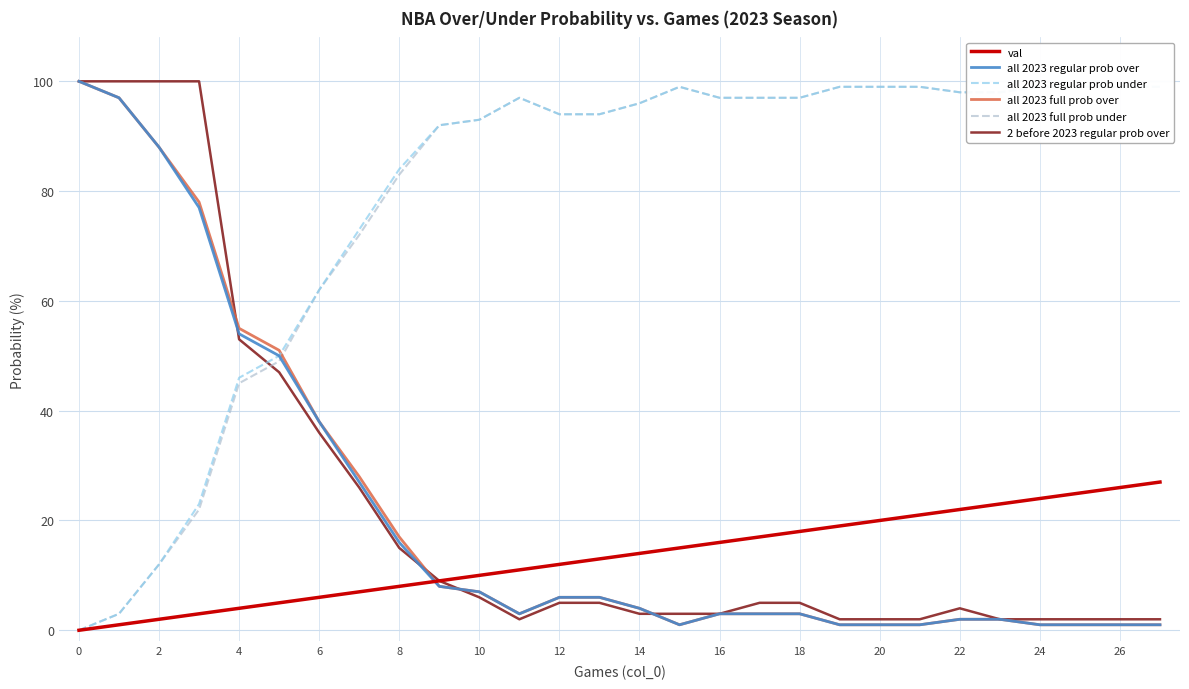

True or false: val has a value of 26 at 26.

True